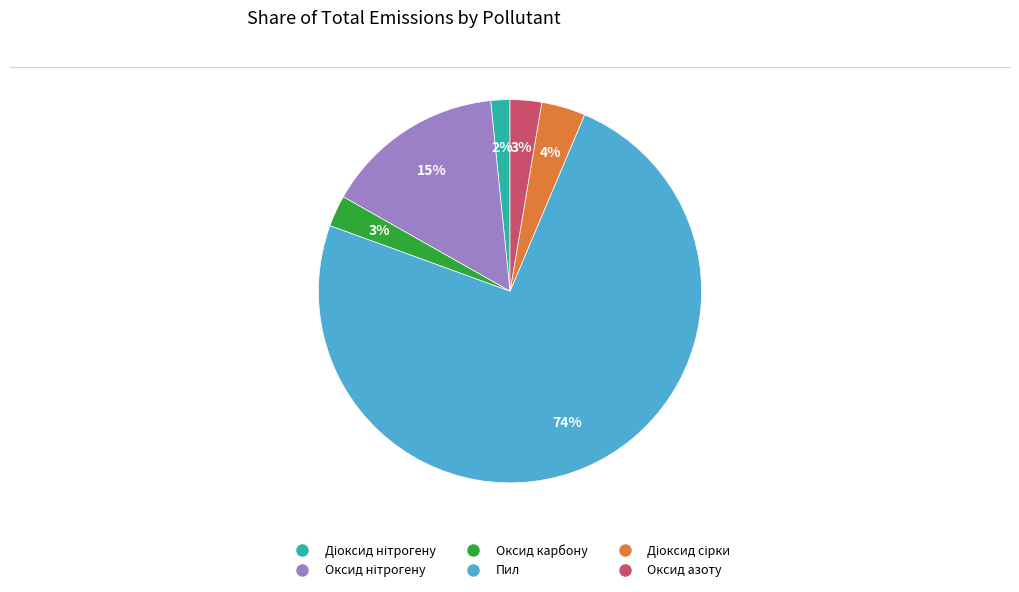

To the nearest percent, what is the average slice percentage?

17%